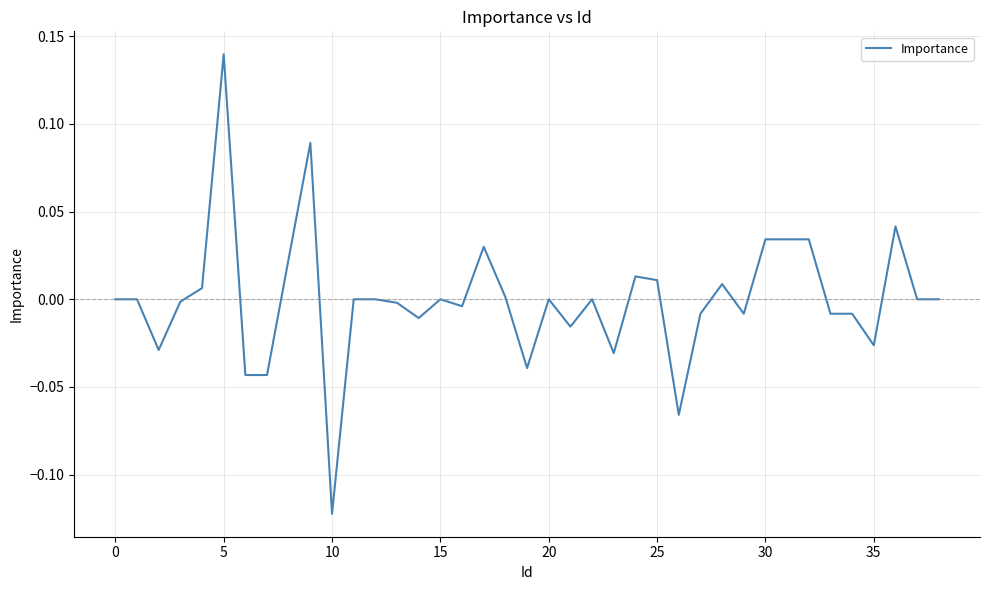

What is the difference between the maximum and minimum values?

0.3